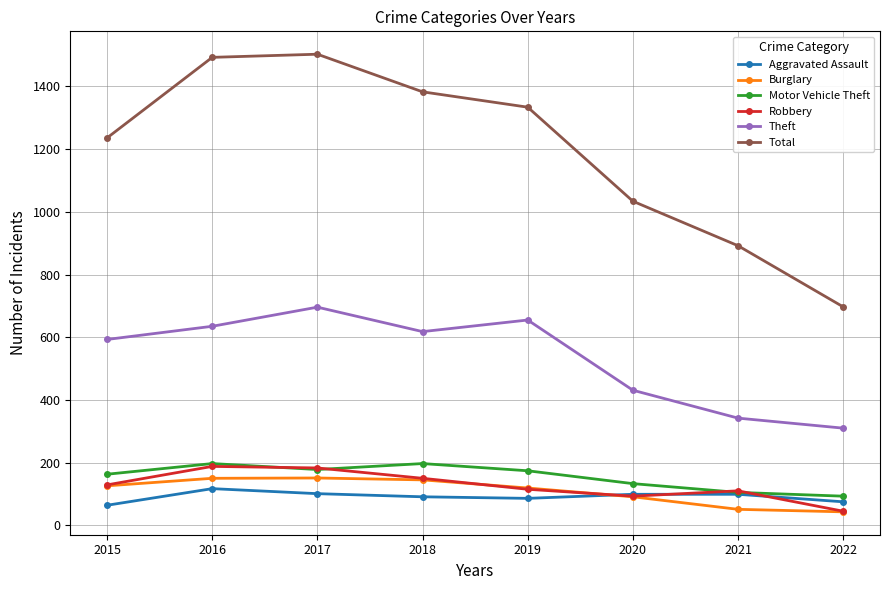

Between 2016 and 2019, which series saw the biggest shift?

Total